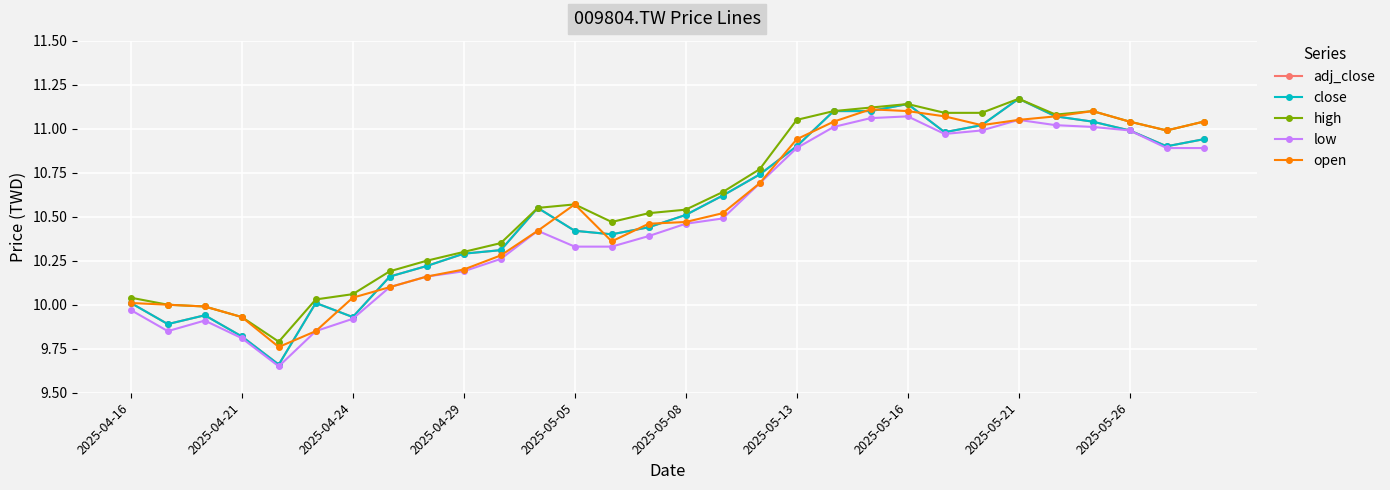

Which series ends up on top after the final intersection of close and open?

open